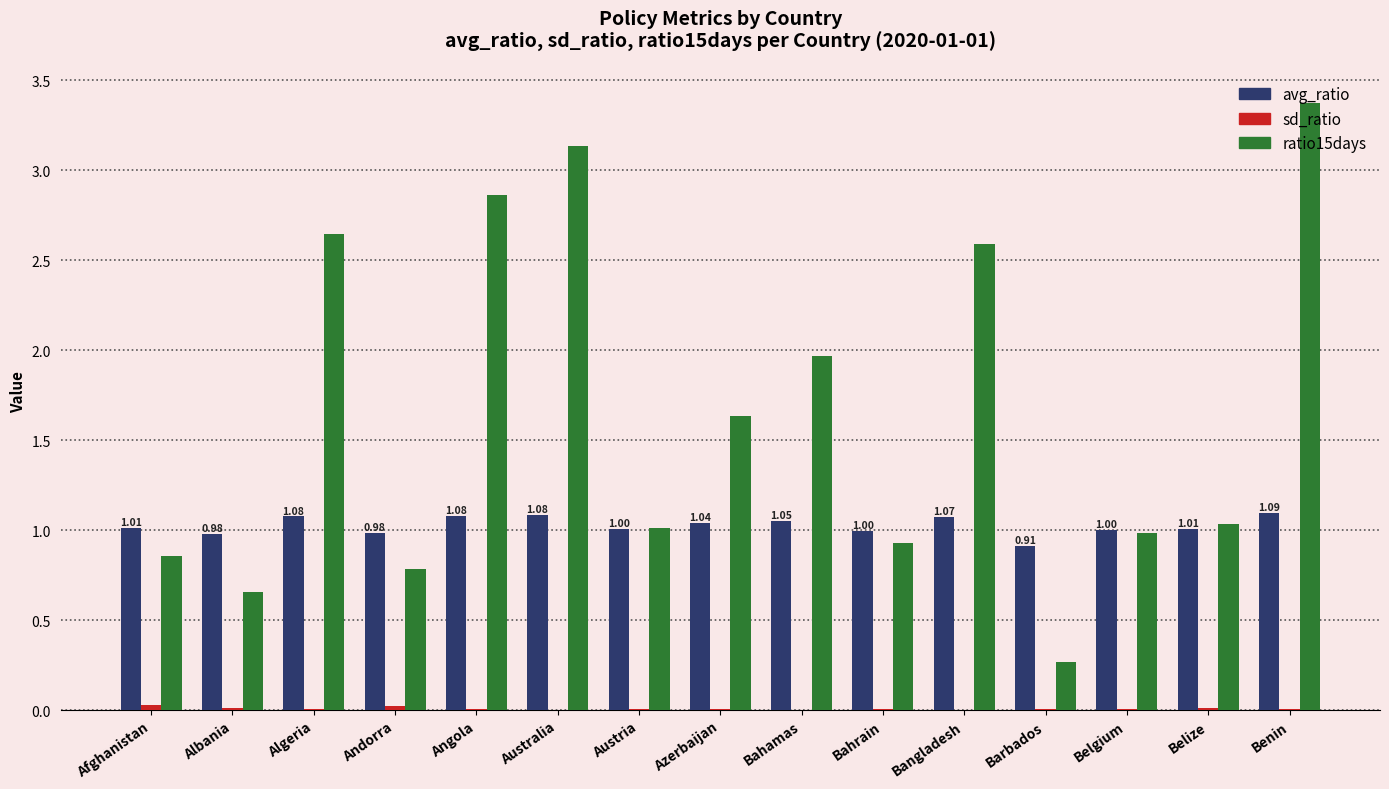

At which category is the sum across all series the highest?

Benin